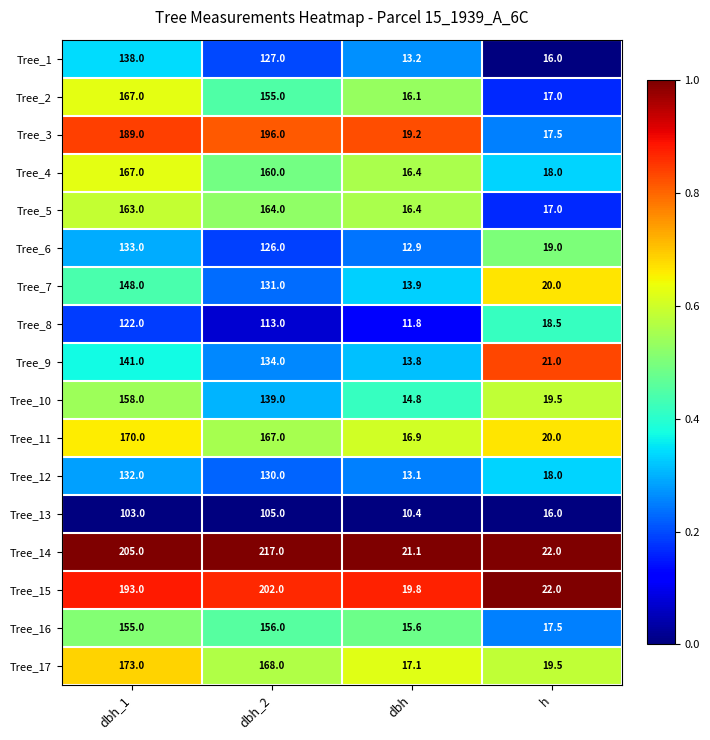

What is the spread (max minus min) of values at dbh_1?

102.0